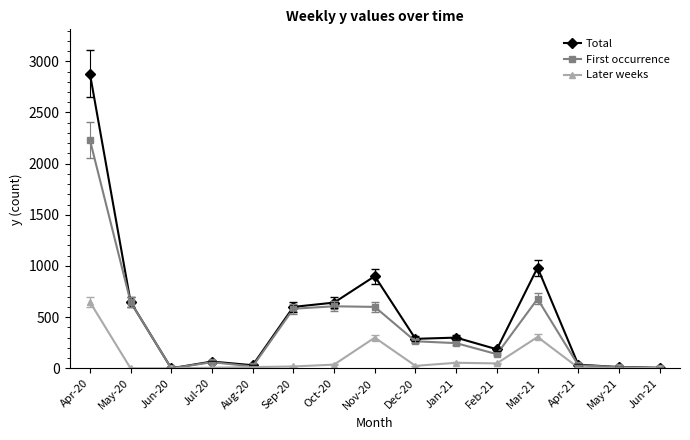

True or false: Total has more than 1 interior local peaks.

True